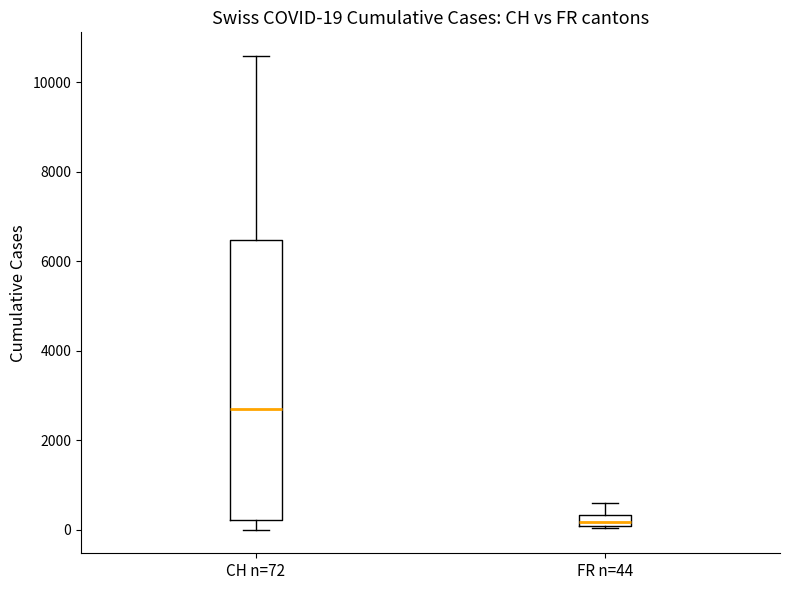

Comparing the boxes themselves (not the whiskers), which one is the tallest?

CH n=72